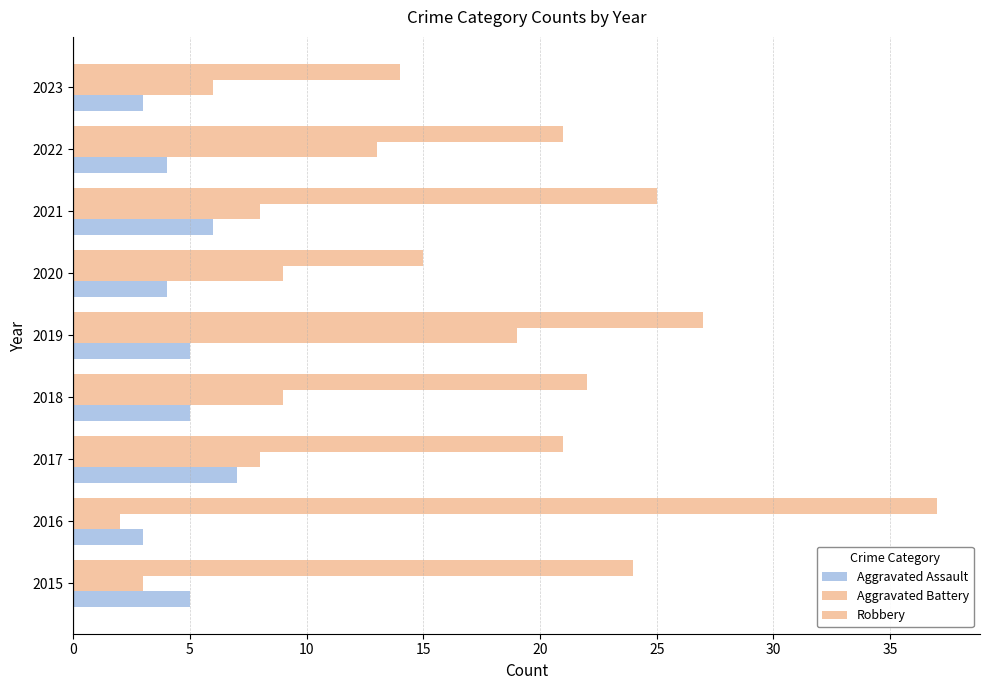

Count the number of data series in this chart.

3